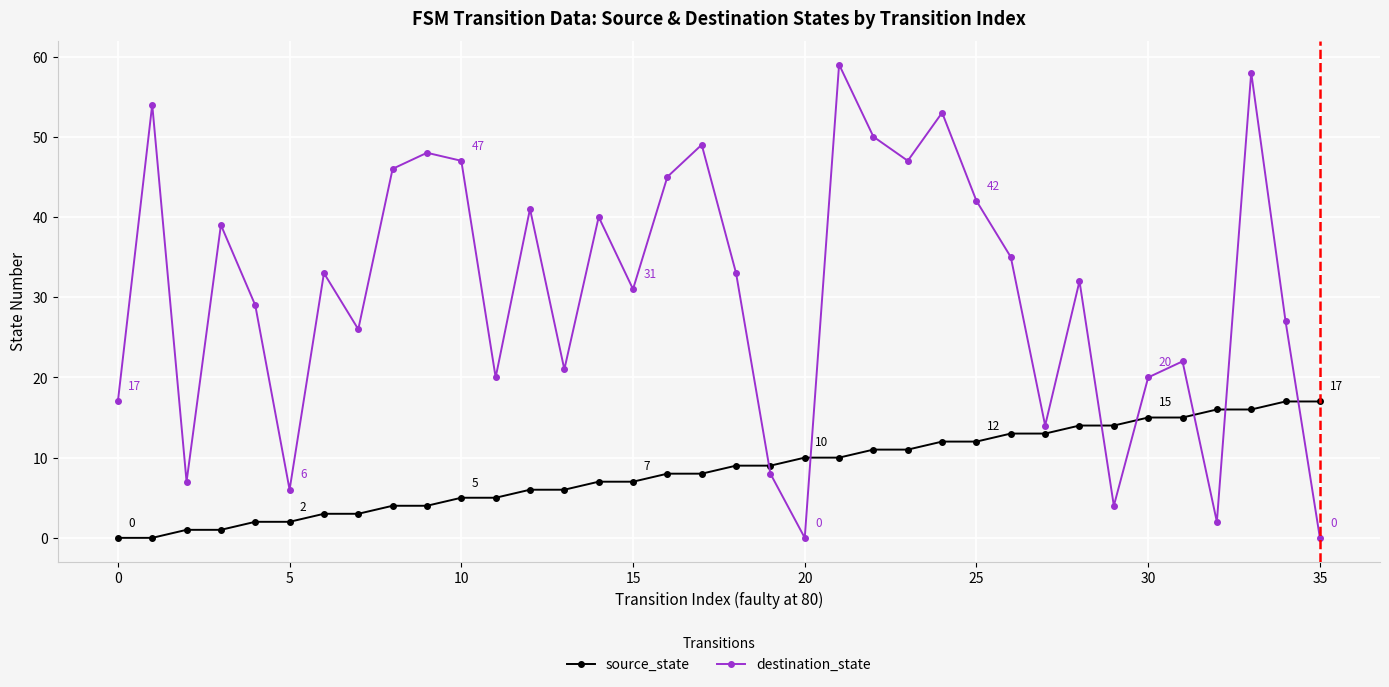

Which series has the largest total across all categories?

destination_state